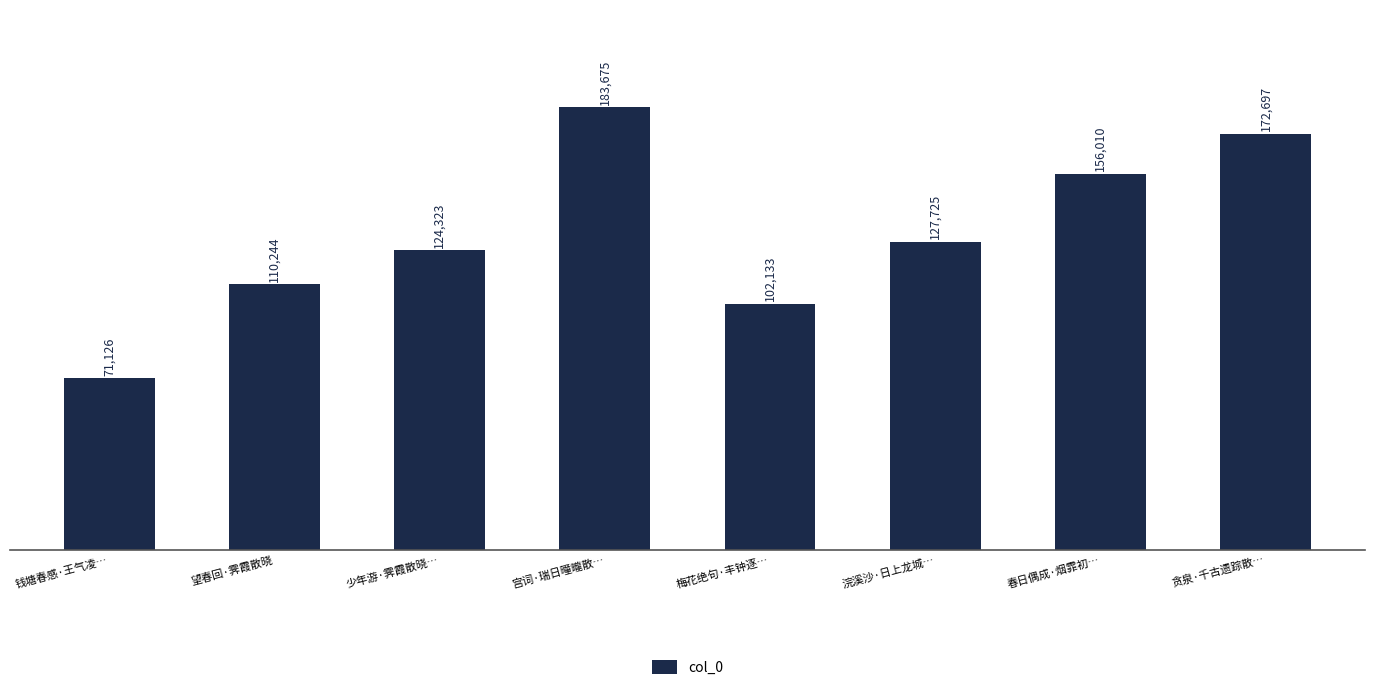

How many values are below 127725?

4